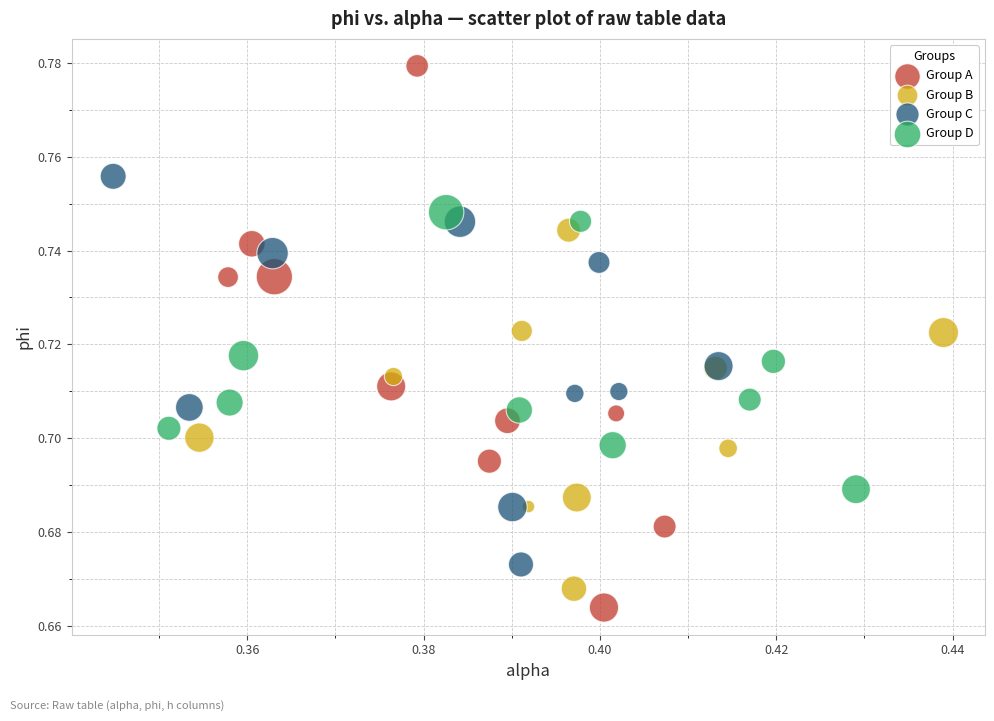

What are all the series names shown in the legend?

Group A, Group B, Group C, Group D